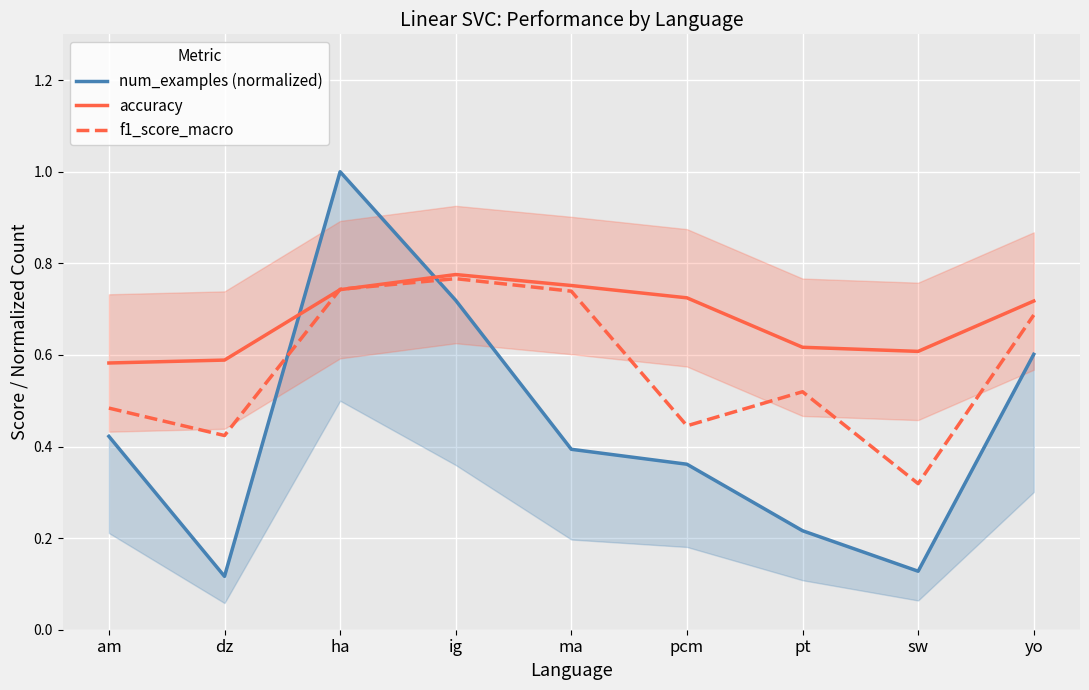

What are all the series names shown in the legend?

num_examples (normalized), accuracy, f1_score_macro